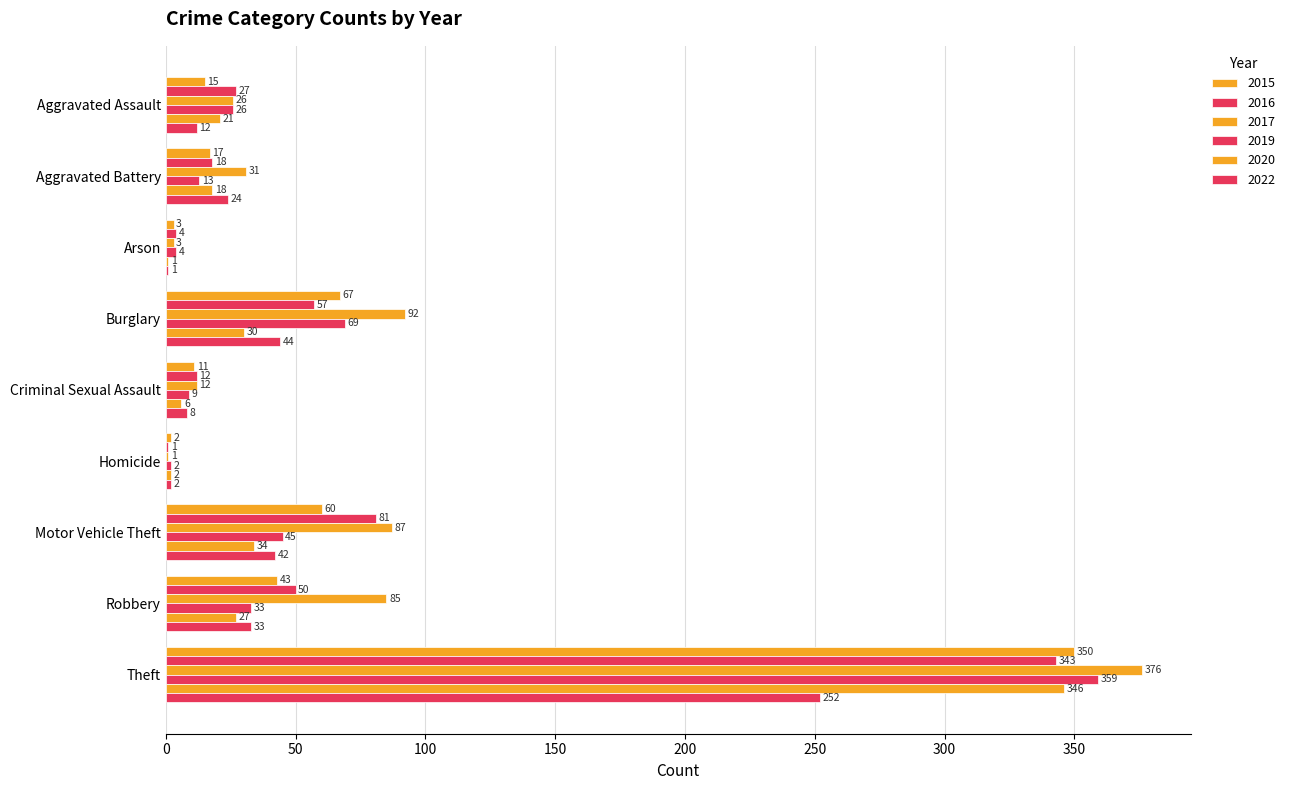

What is the maximum value for 2016?

343